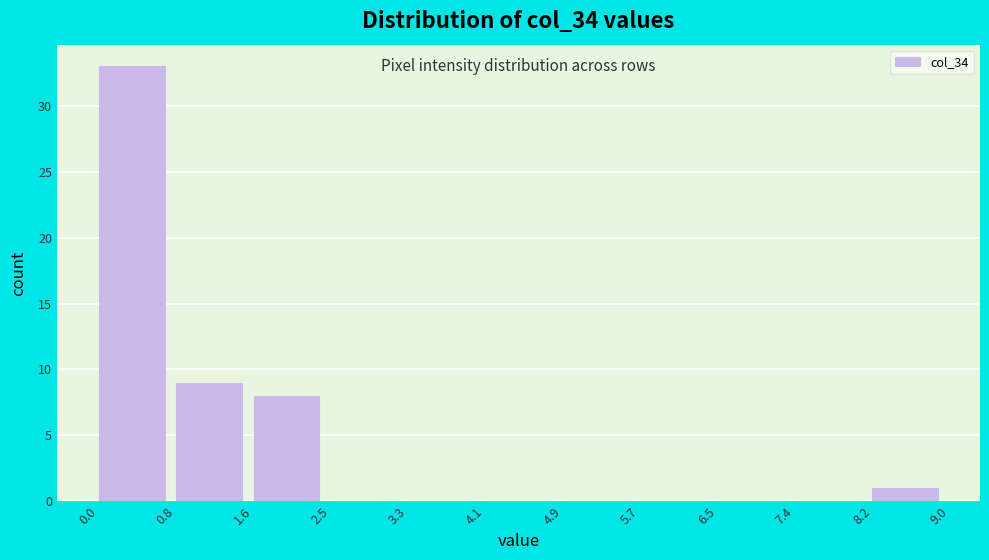

Over which range of the x-axis is the bar tallest?

0.0 to 0.8